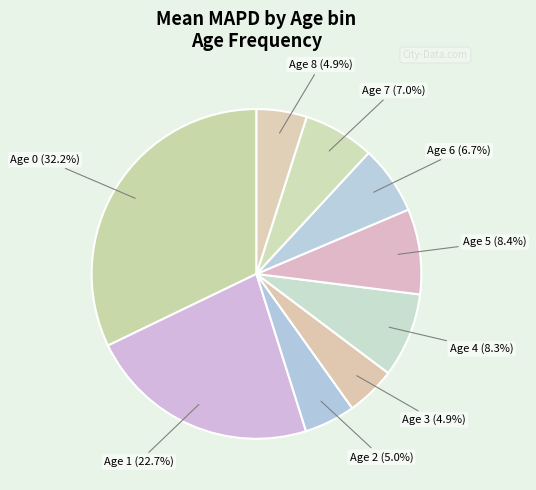

How many segments does this pie chart have?

9